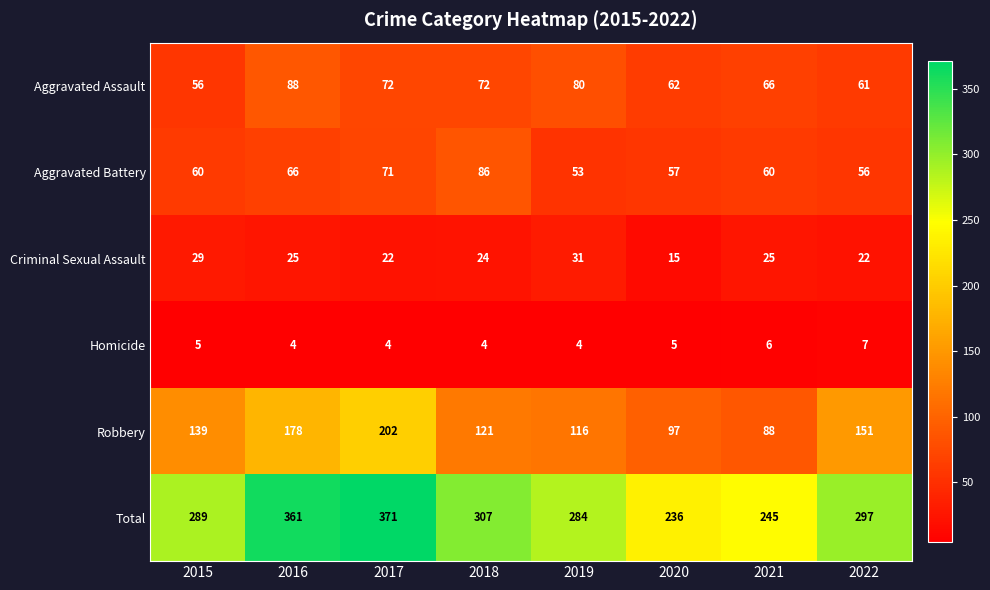

How many data points does each series have?

8